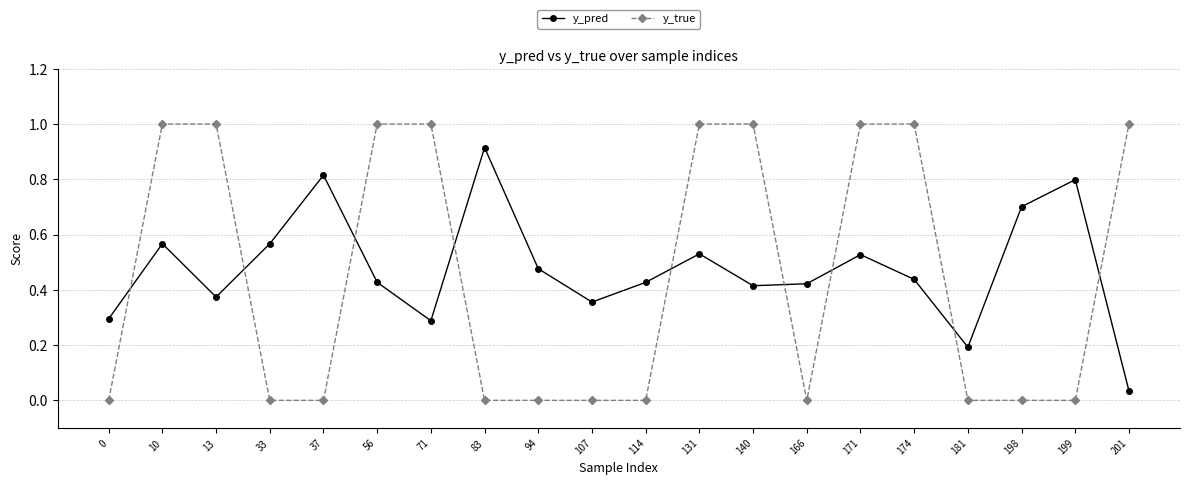

Between 56 and 107, which series saw the biggest shift?

y_true